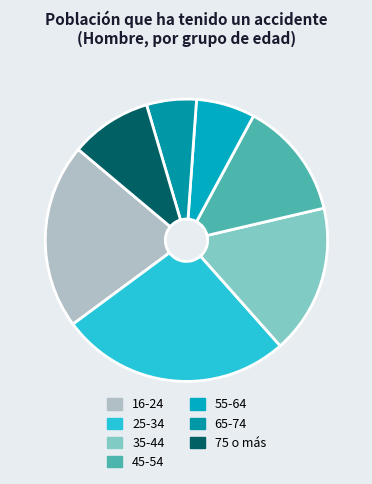

Which category has the biggest portion of the pie?

25-34